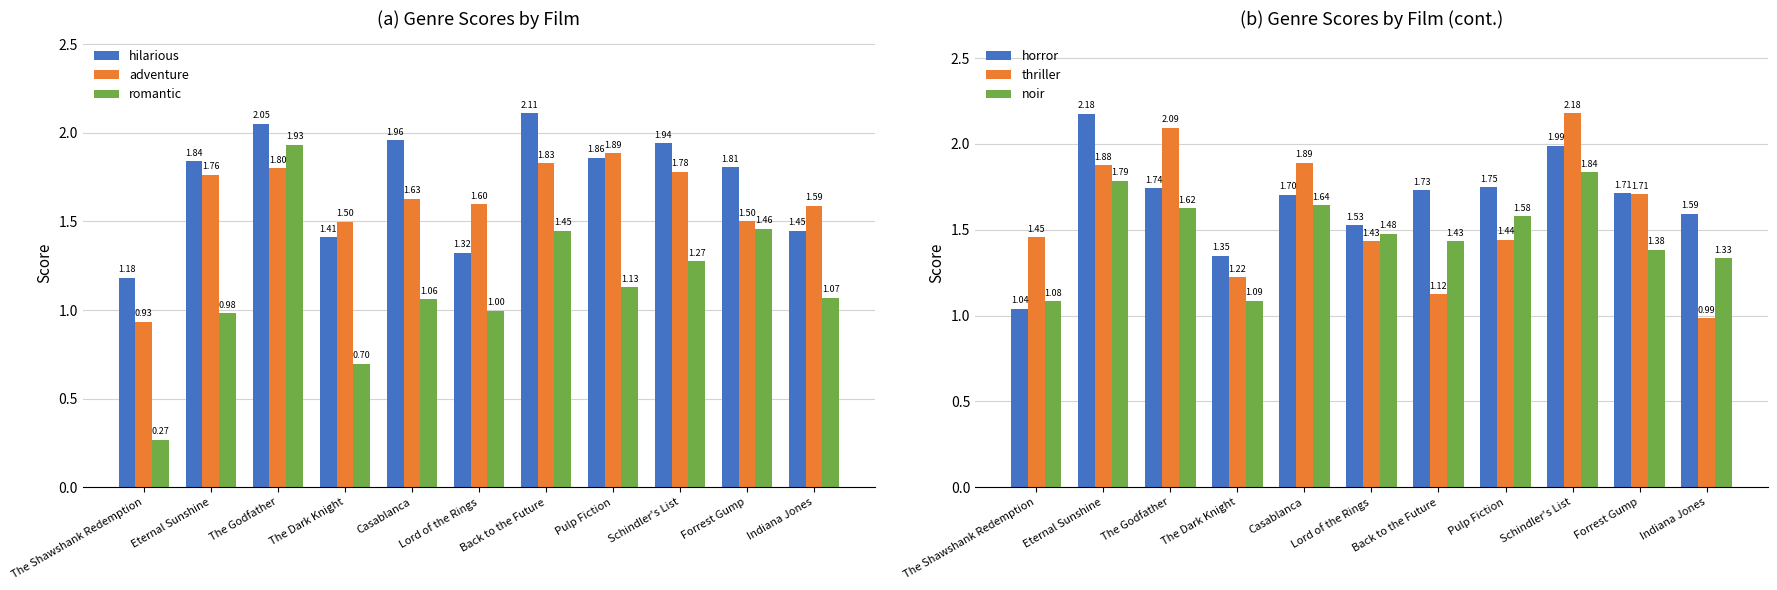

What position from the right is Back to the Future?

5